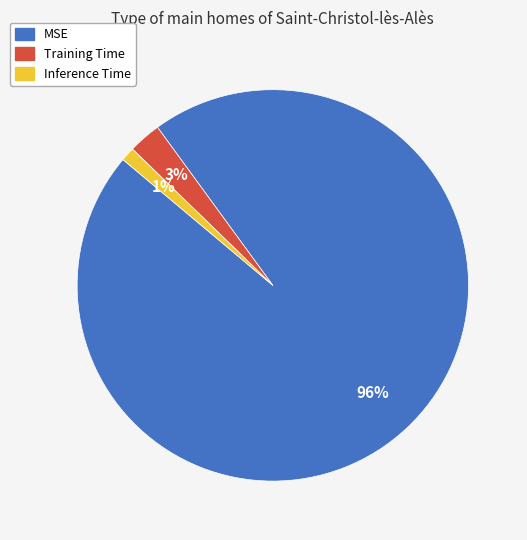

The MSE slice represents 96% of the pie. True or false?

True